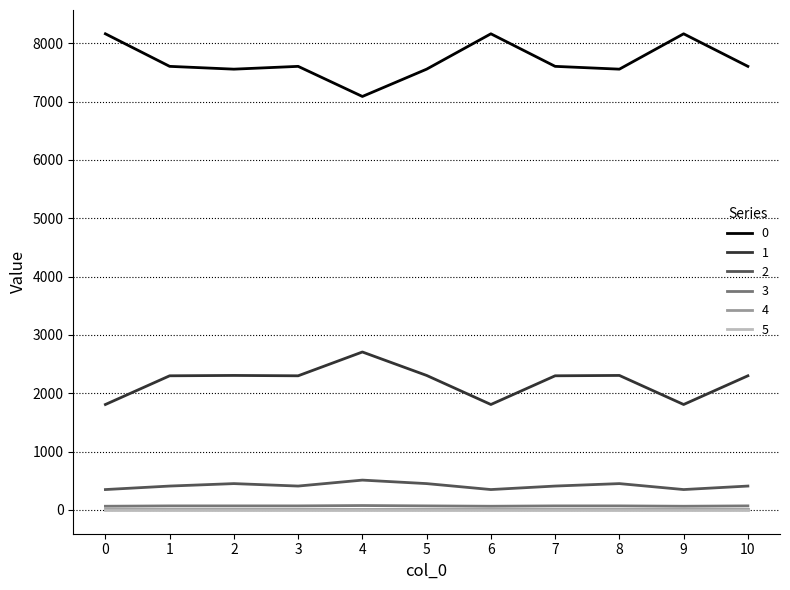

True or false: 2 and 1 intersect in this chart.

False